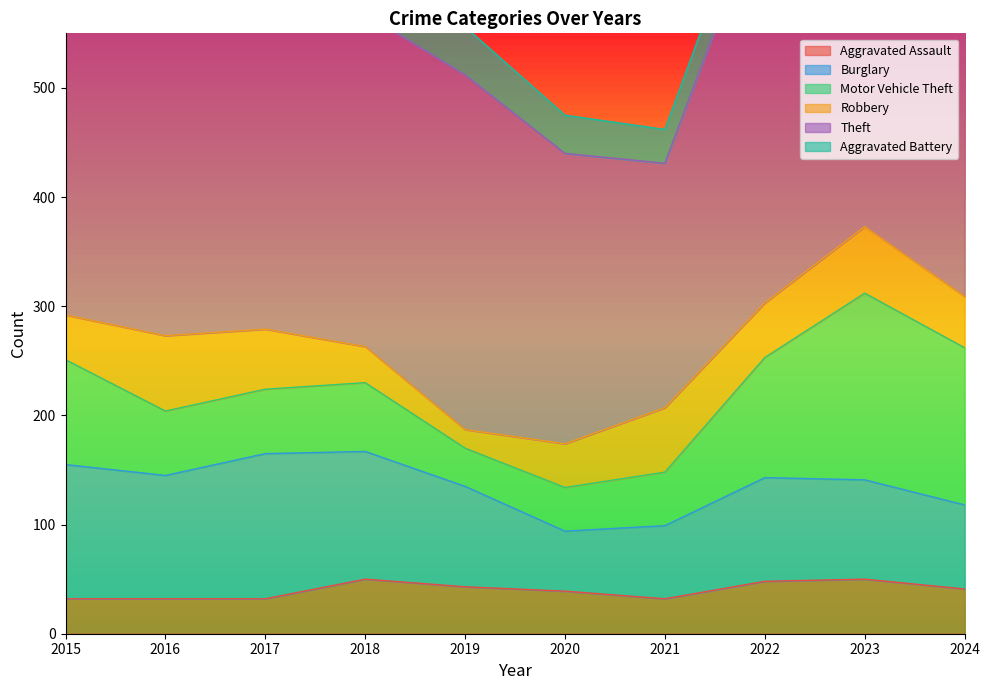

Is it true that Aggravated Battery equals 41 at 2016?

True